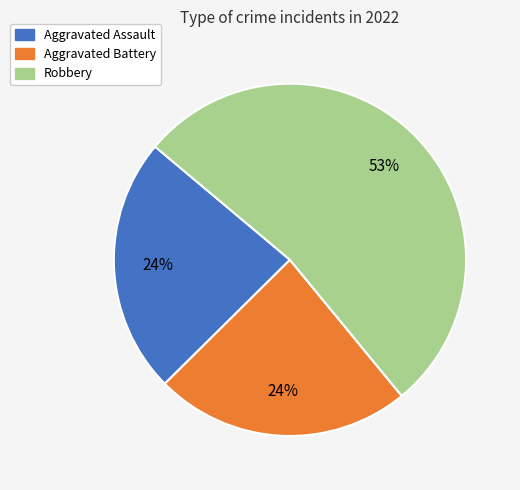

To the nearest percent, what is the average slice percentage?

25%